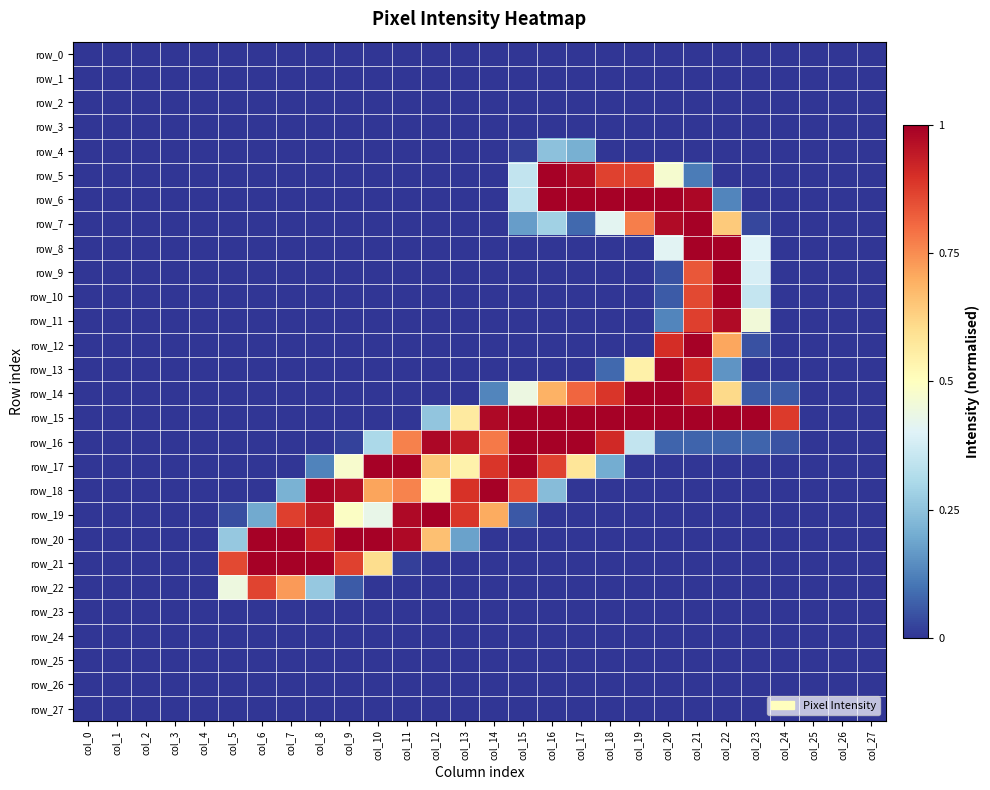

What is the maximum value for row_6?

1.0